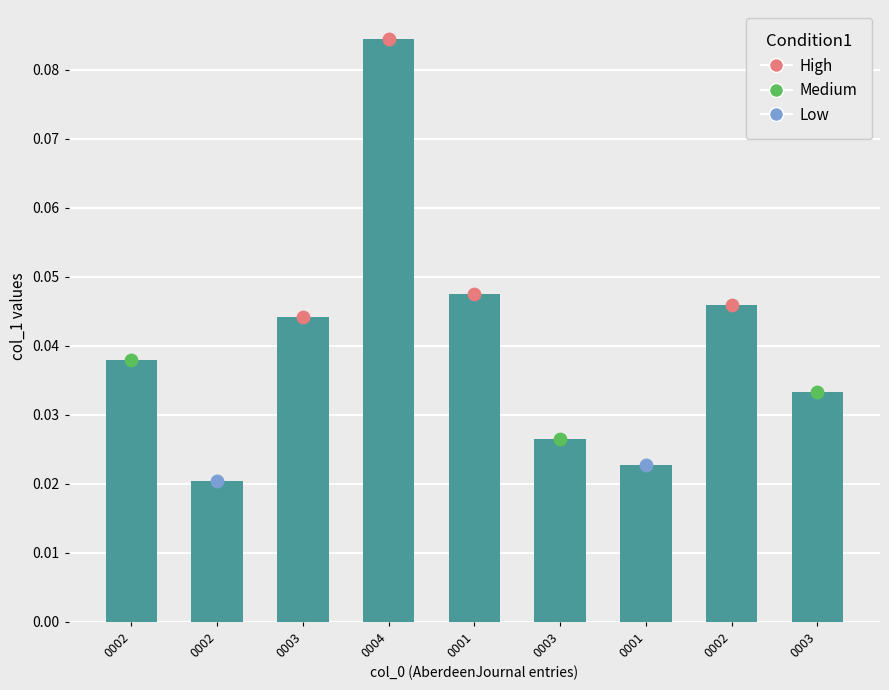

Which has a higher value, 0001 or 0003?

0003